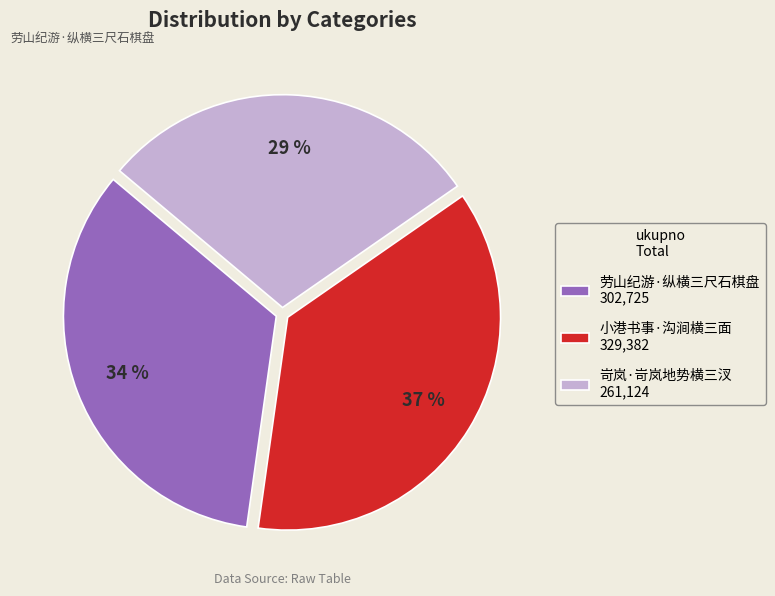

How many segments does this pie chart have?

3